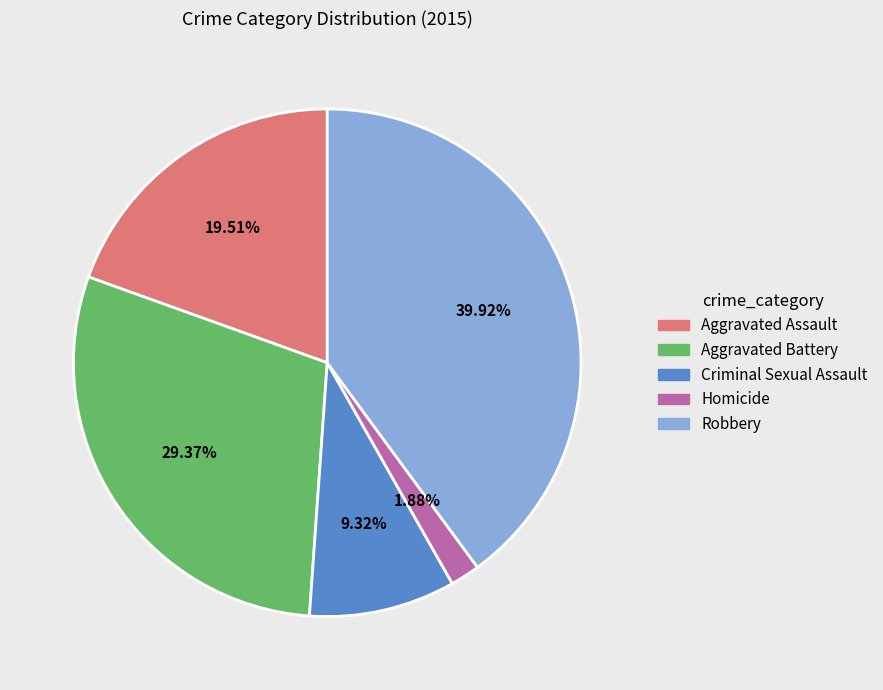

To the nearest percent, what is the difference between the Criminal Sexual Assault and Homicide slice percentages?

7%